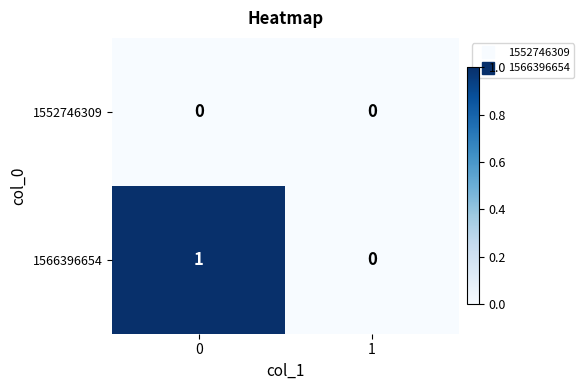

What is the maximum value shown in the chart?

1